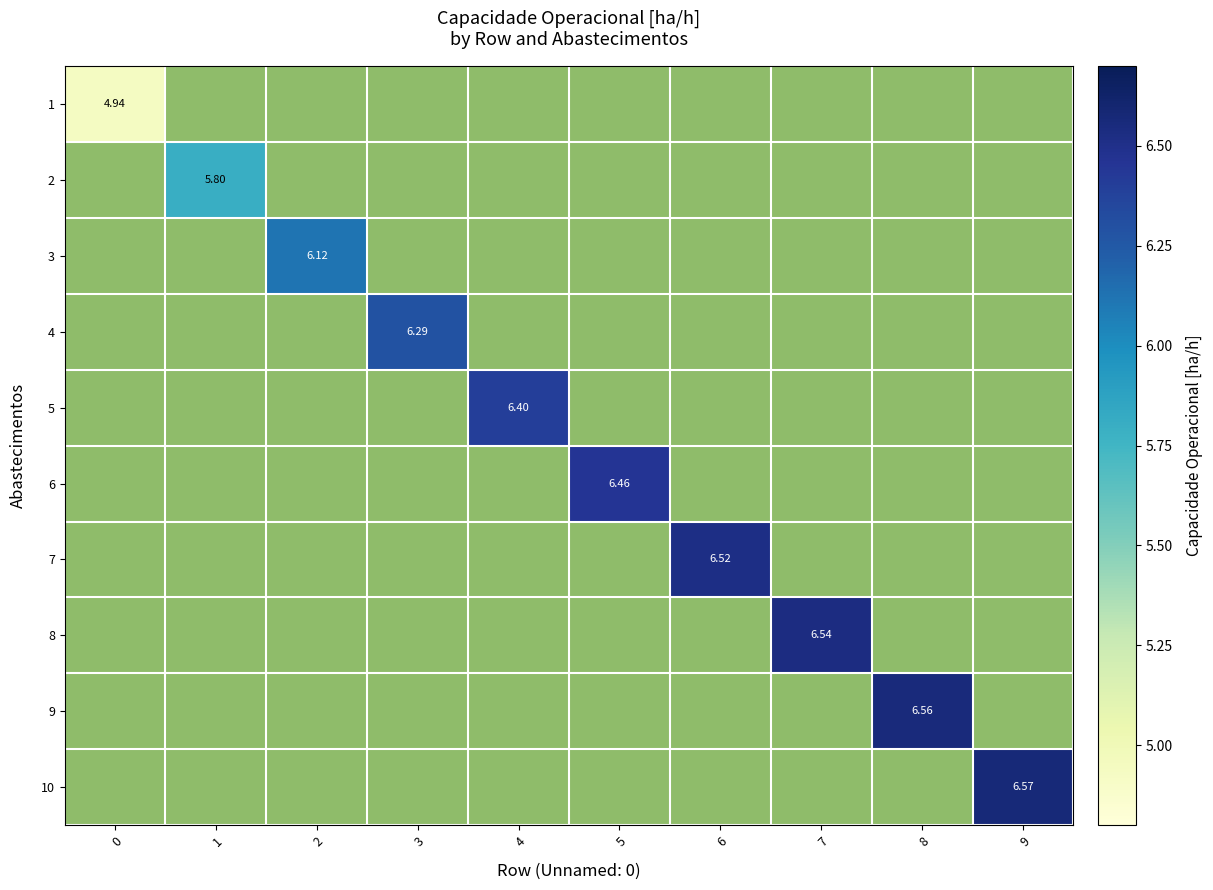

What is the maximum value shown in the chart?

6.6